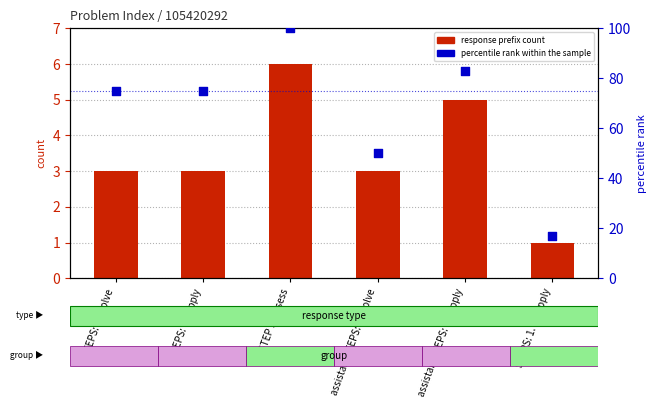

Which series has the largest total across all categories?

percentile rank within the sample